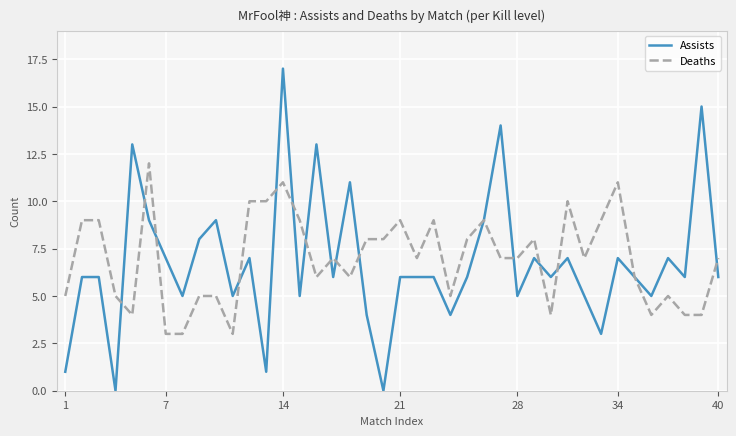

Which series has the widest spread of values?

Assists